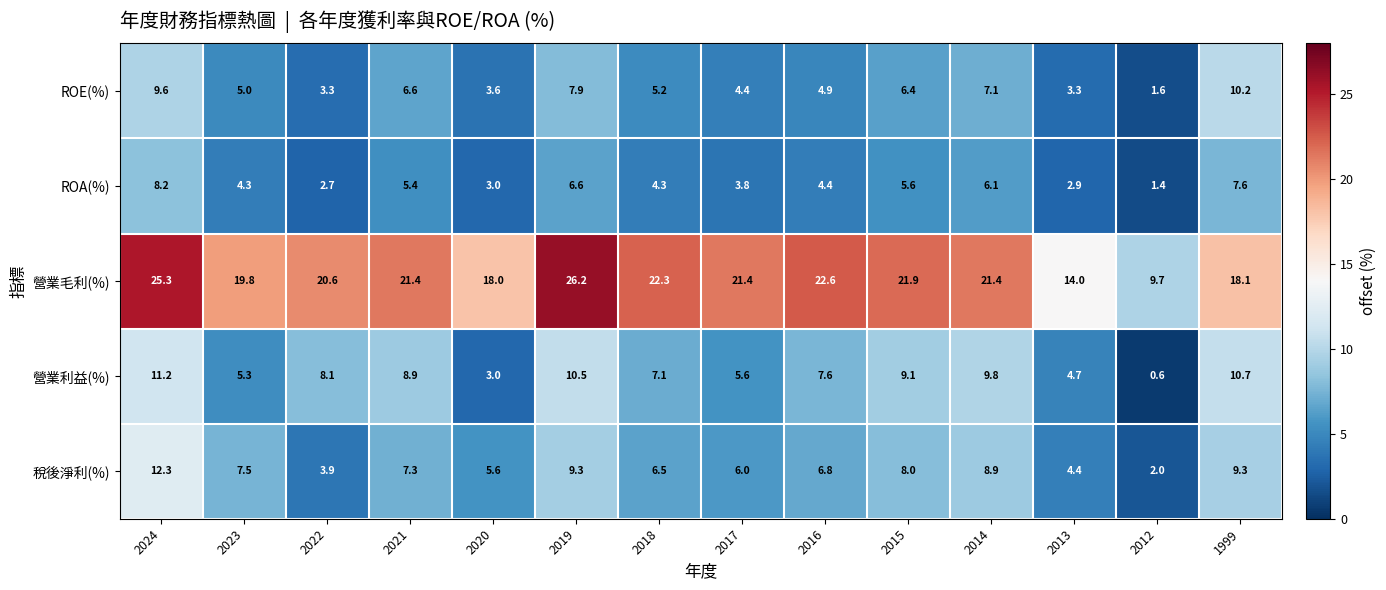

At which label does 營業利益(%) first exceed 8?

2024